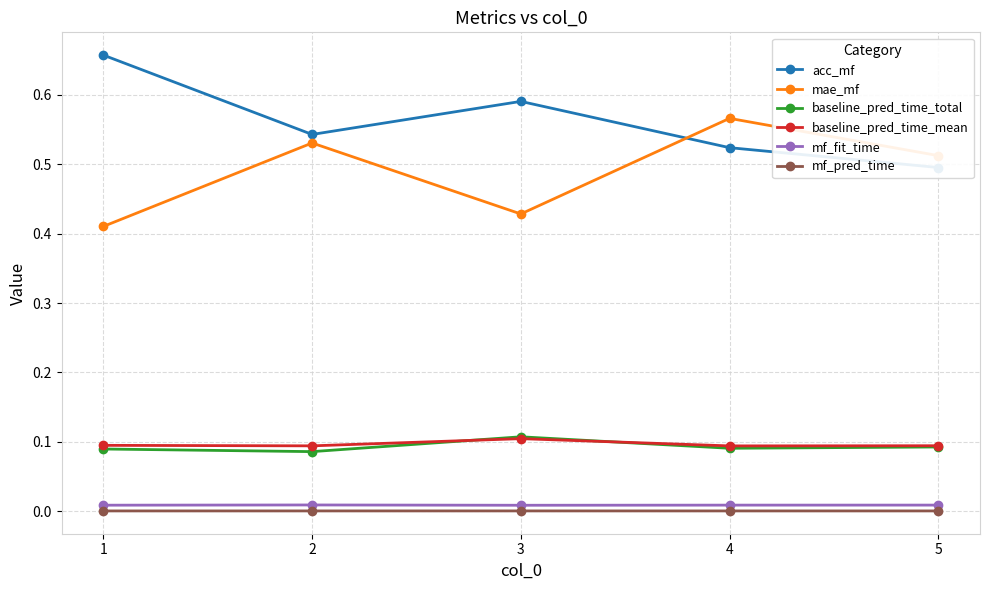

At which category is the sum across all series the highest?

4